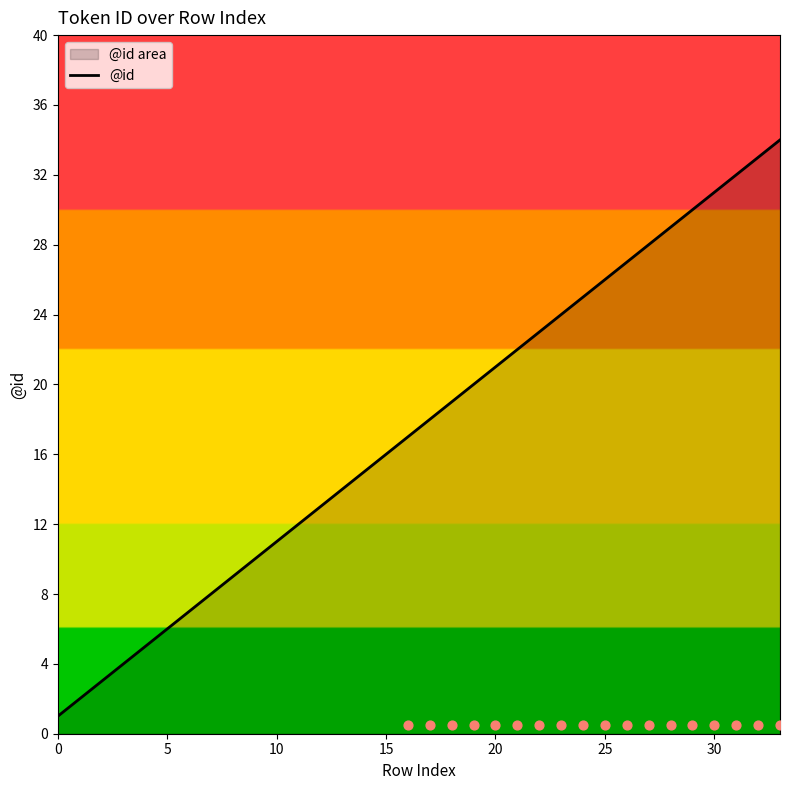

Approximately how many times larger is the value at 31 compared to 28?

1.1